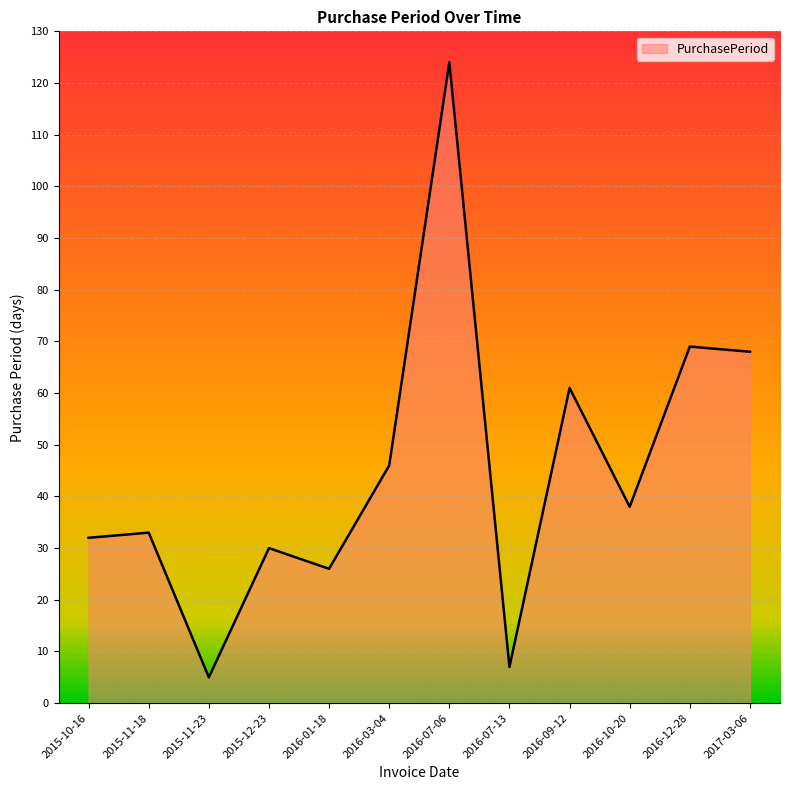

What is the difference between the maximum and minimum values?

119